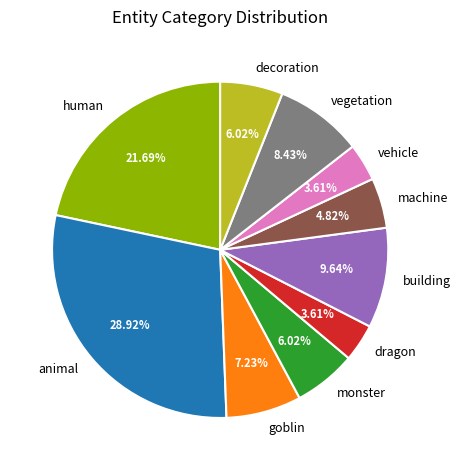

To the nearest percent, what is the average slice percentage?

10%